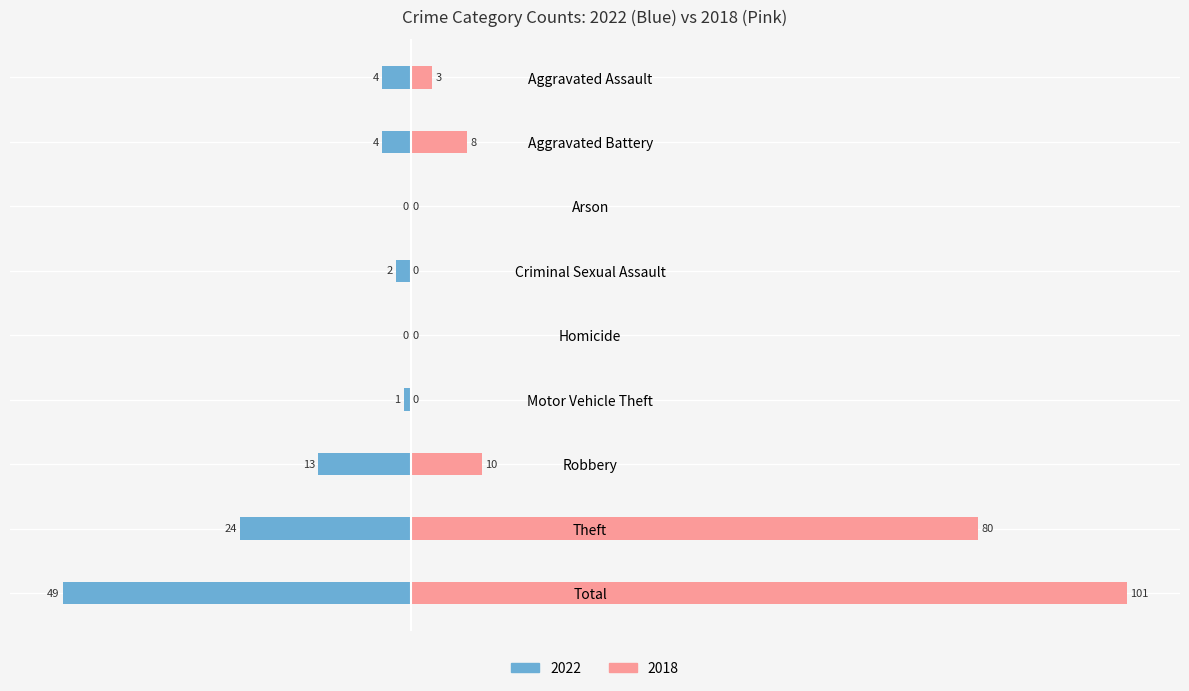

Are the bars horizontal?

Yes